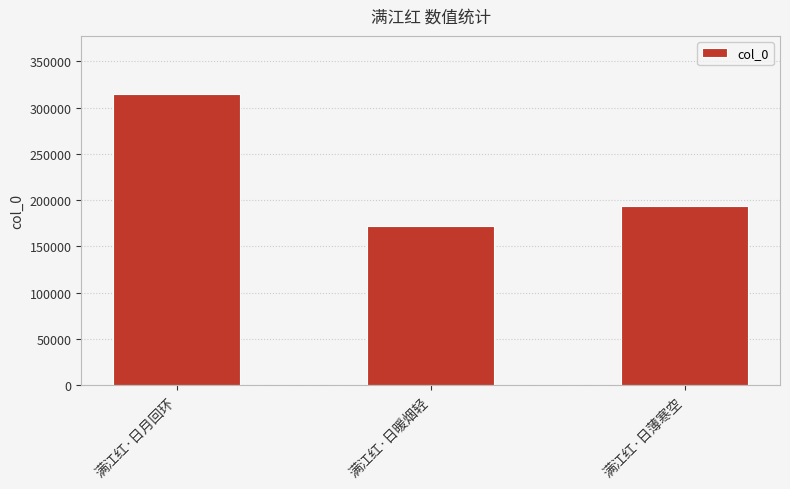

What is the label of the 3rd bar from the right?

满江红·日月回环